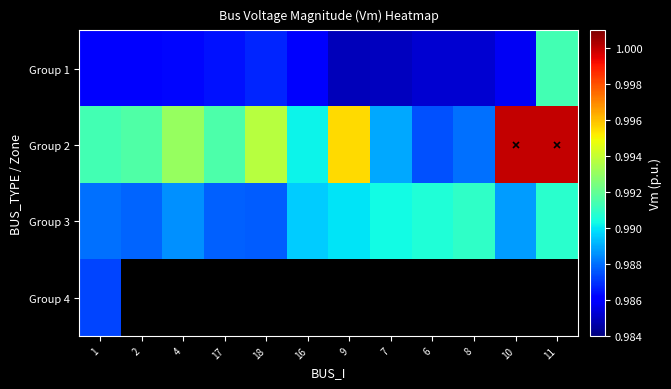

Rank the series by their maximum value, from lowest to highest.

Group 4, Group 3, Group 1, Group 2